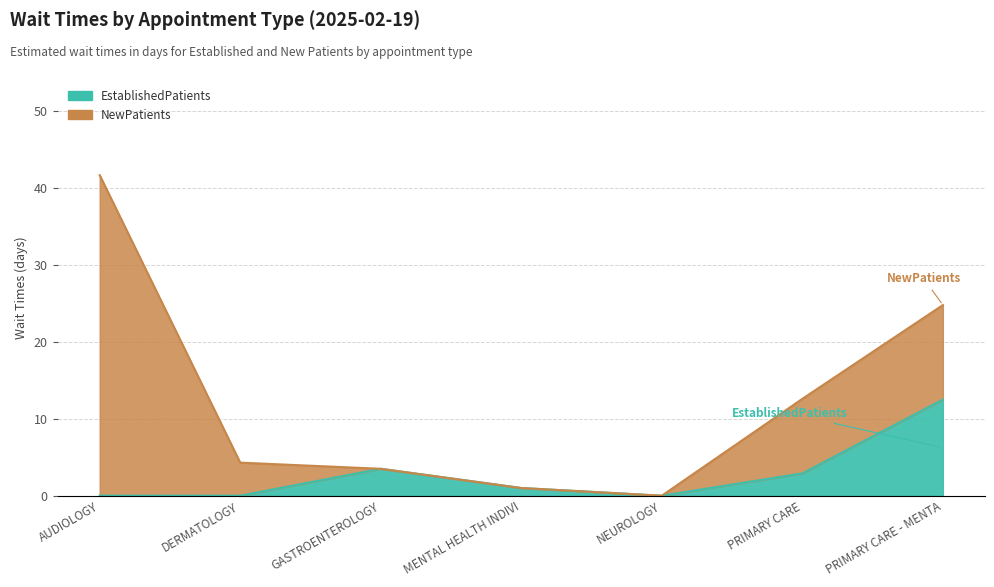

What is the average value?

2.8